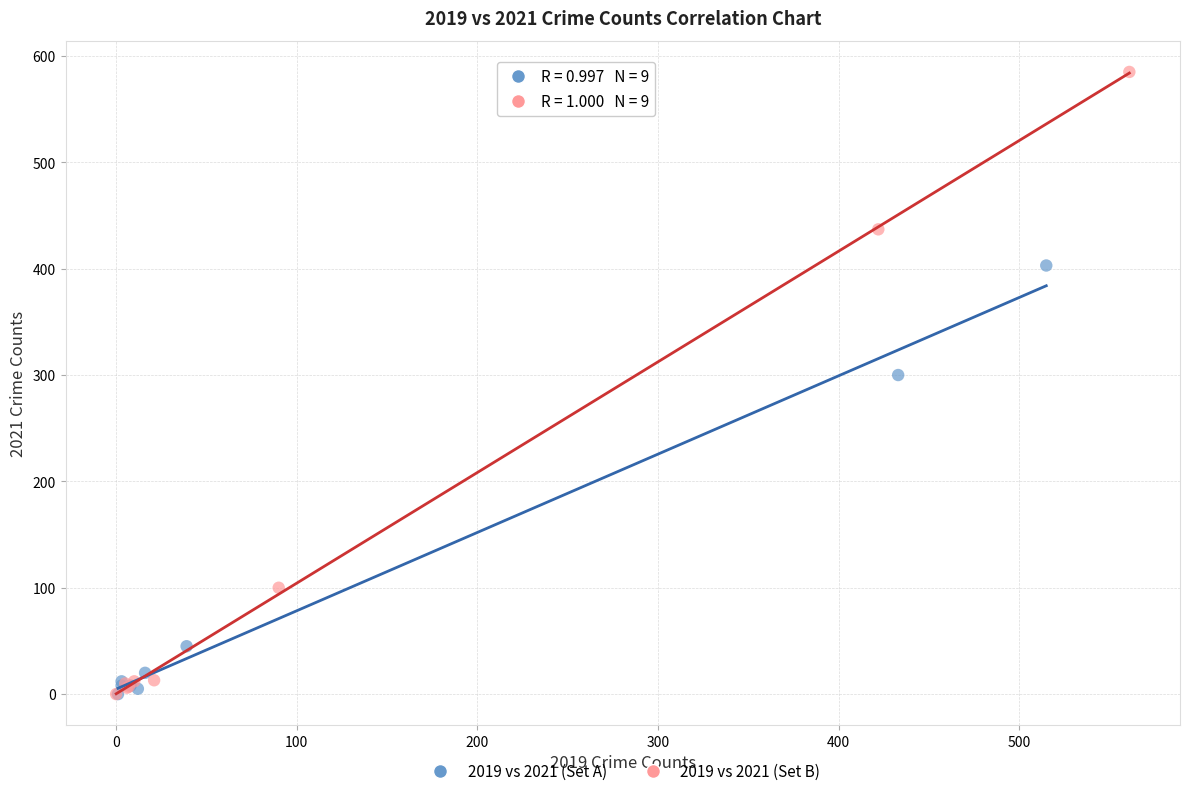

Which series has the widest spread of Y values?

2019 vs 2021 (Set B)